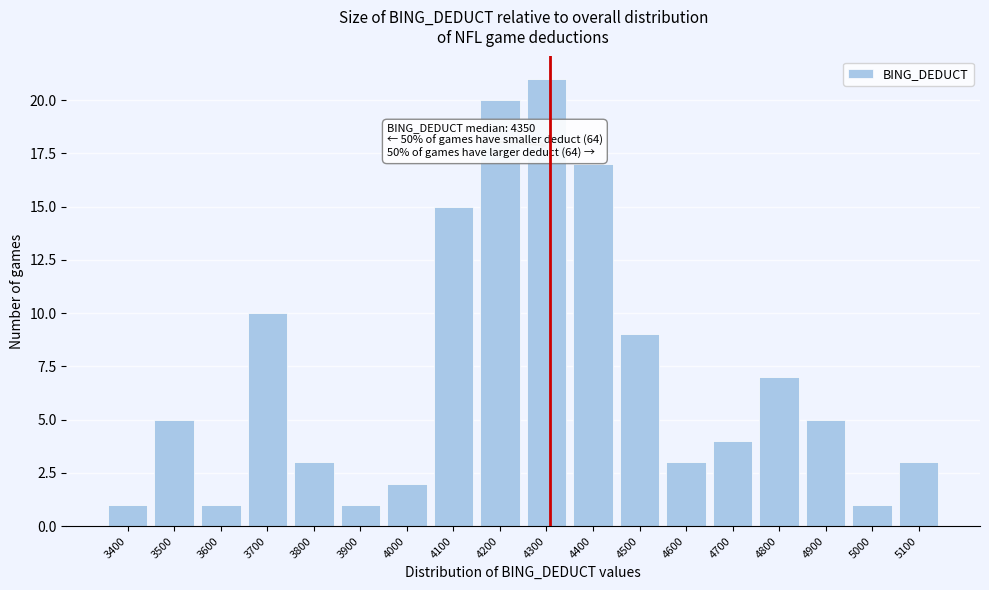

Reading left to right, transcribe all the data shown in this chart.

1	5	1	10	3	1	2	15	20	21	17	9	3	4	7	5	1	3